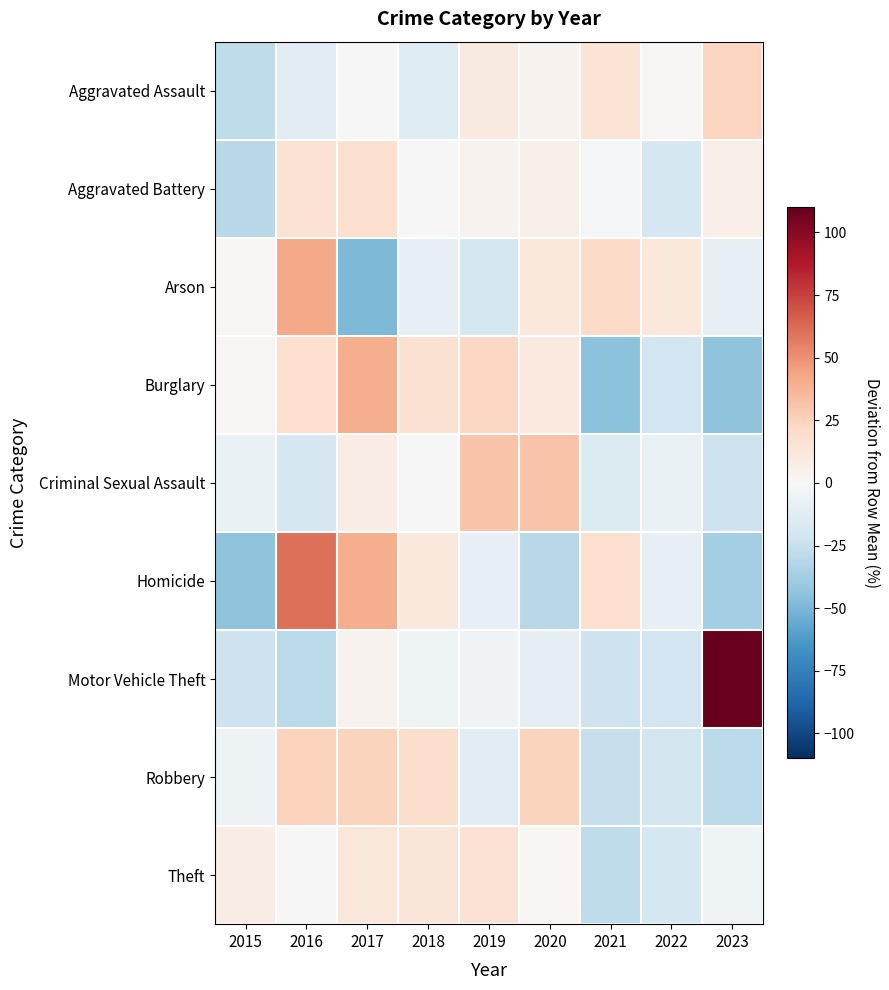

Which category has the lowest value across all series?

2017